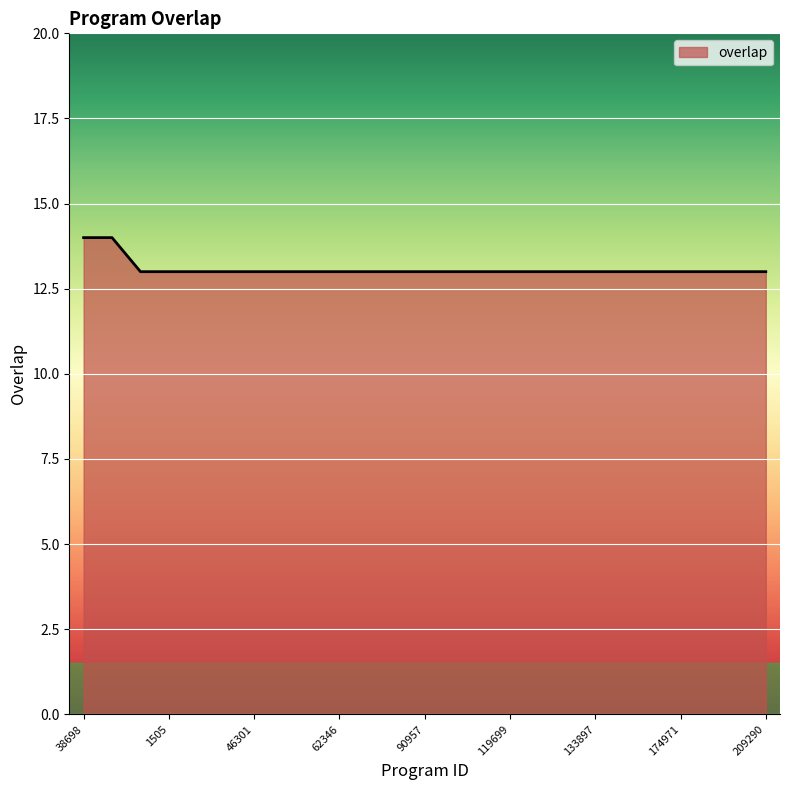

Reading right to left, transcribe all the data shown in this chart.

13	13	13	13	13	13	13	13	13	13	13	13	13	13	13	13	13	13	13	13	13	13	13	14	14